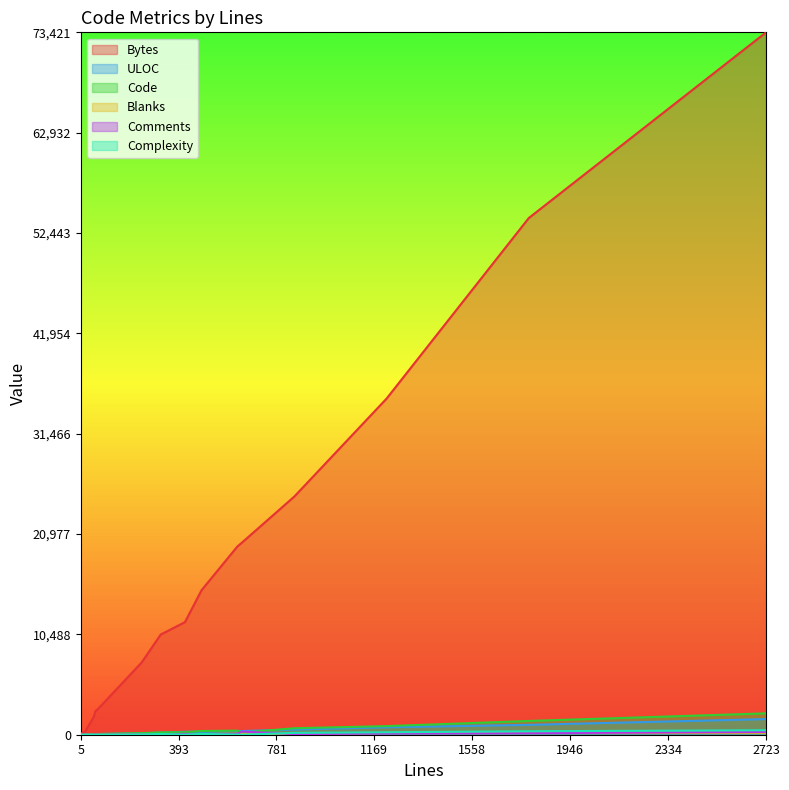

How many times do ULOC and Code cross each other?

5